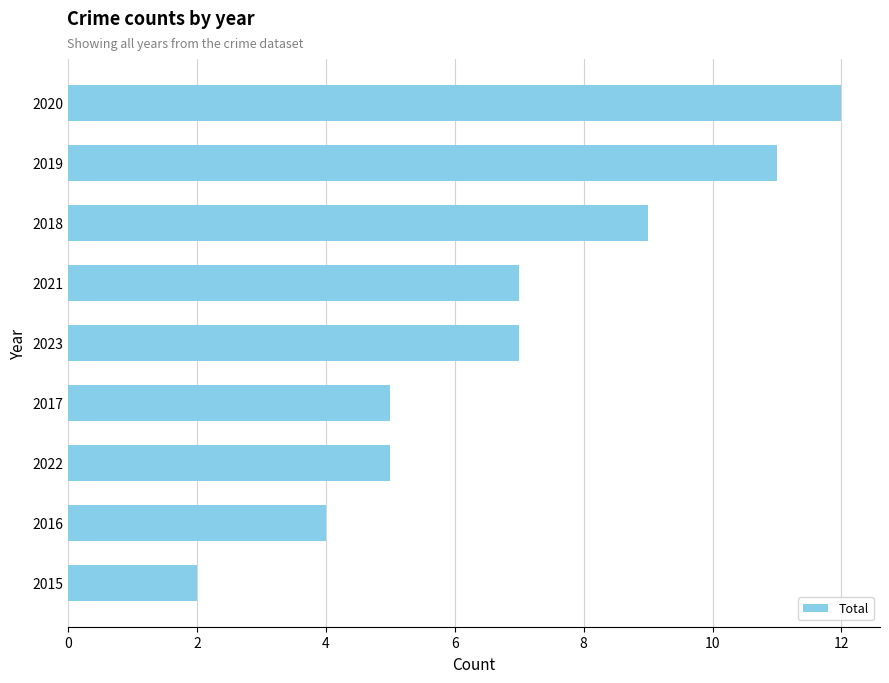

Are the bars horizontal?

Yes